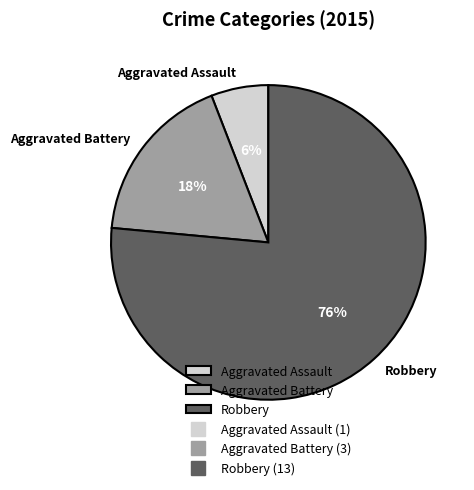

True or false: Robbery accounts for 89% of the total.

False